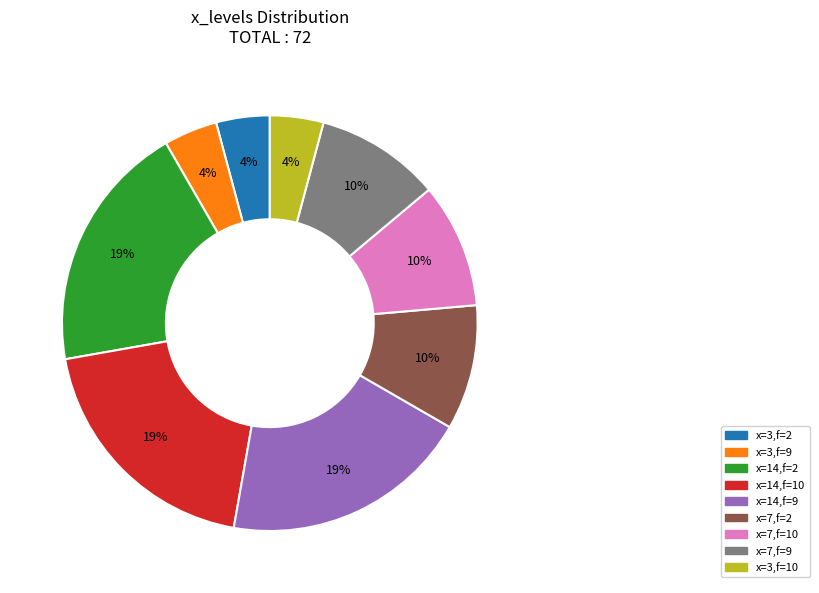

How many slices are in this pie chart?

9